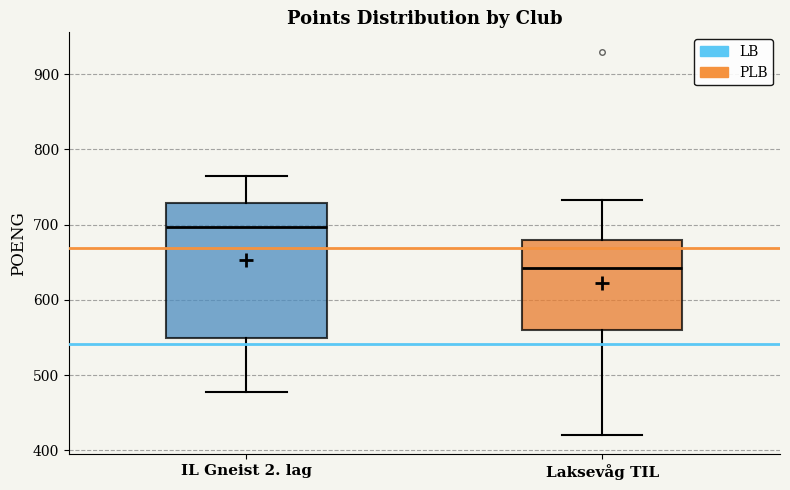

Reading left to right, transcribe this box plot: for each box, give where its median line is, the range the box spans, and where its two whiskers end, as read against the y-axis. The values are not printed on the chart, so give them approximately, as read against the axis.

IL Gneist 2. lag: median 700, box 550 to 730, whiskers 480 to 770
Laksevåg TIL: median 640, box 560 to 680, whiskers 420 to 730